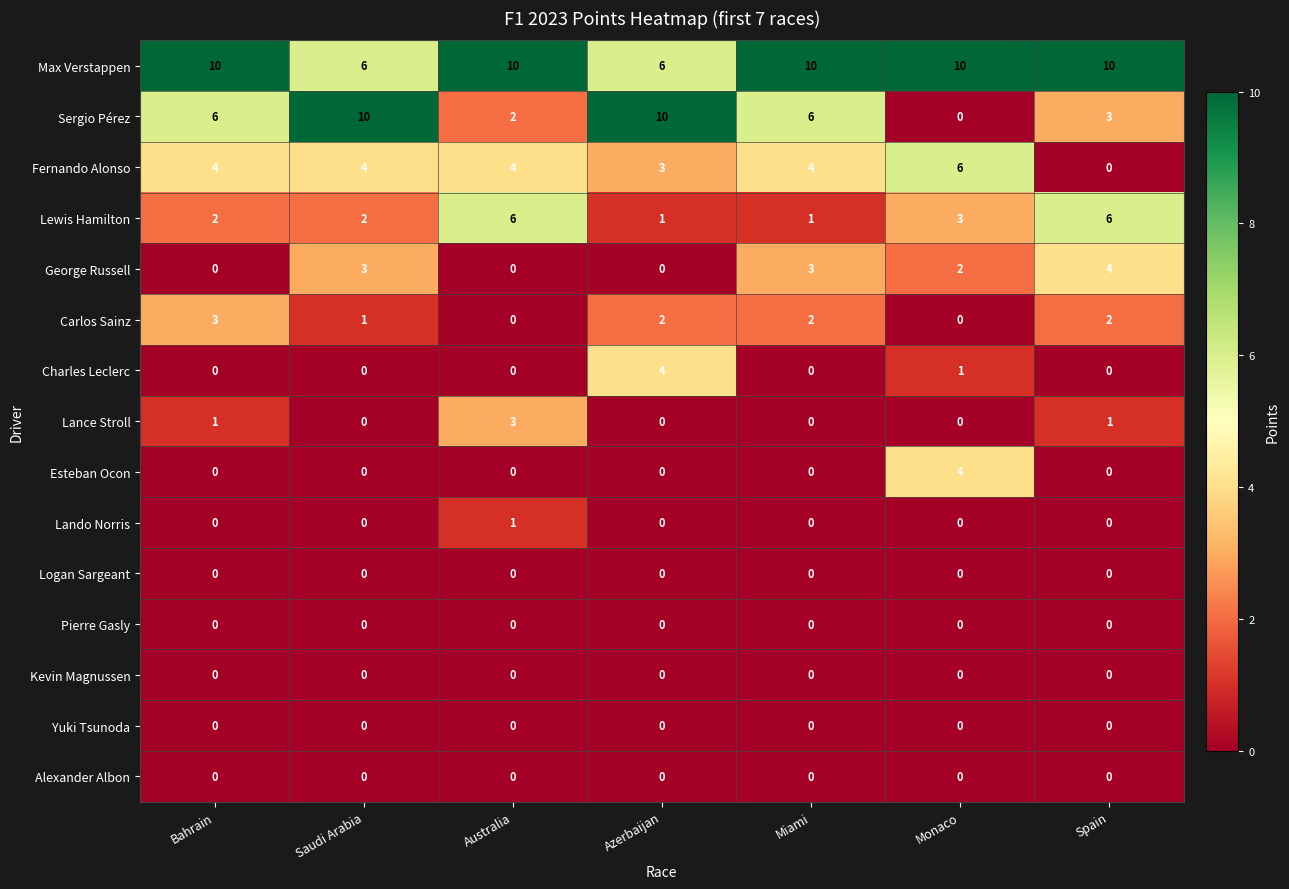

What is the total value across all series at Australia?

26